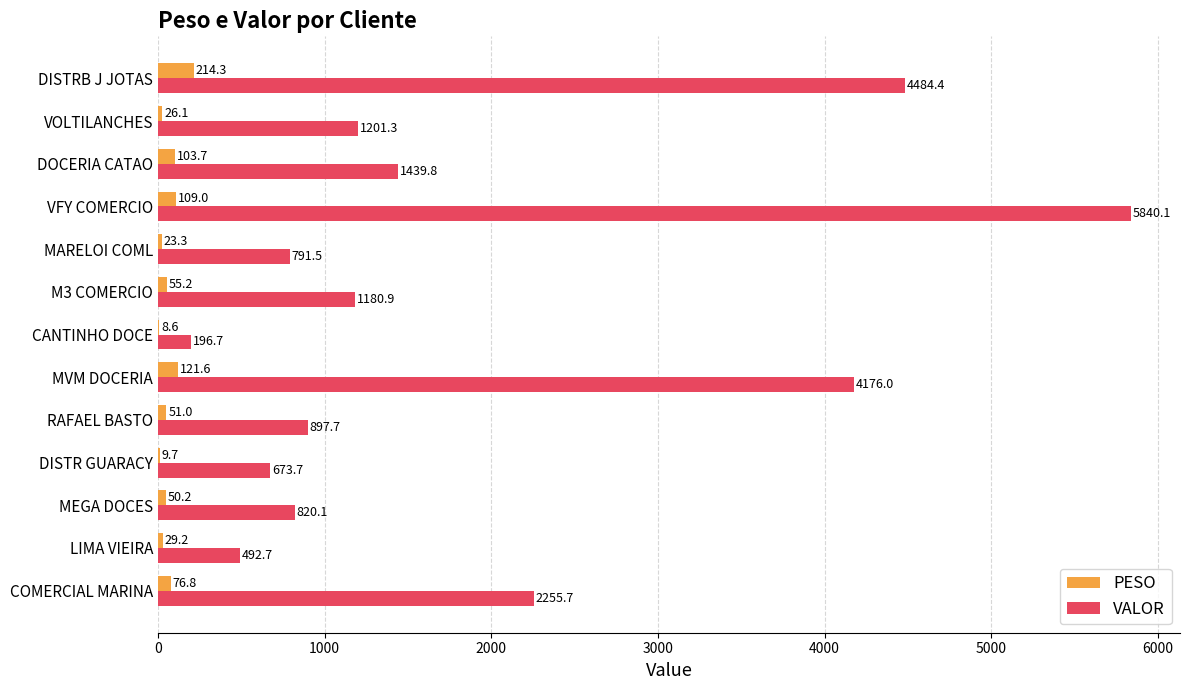

What is the greatest value displayed?

5840.1